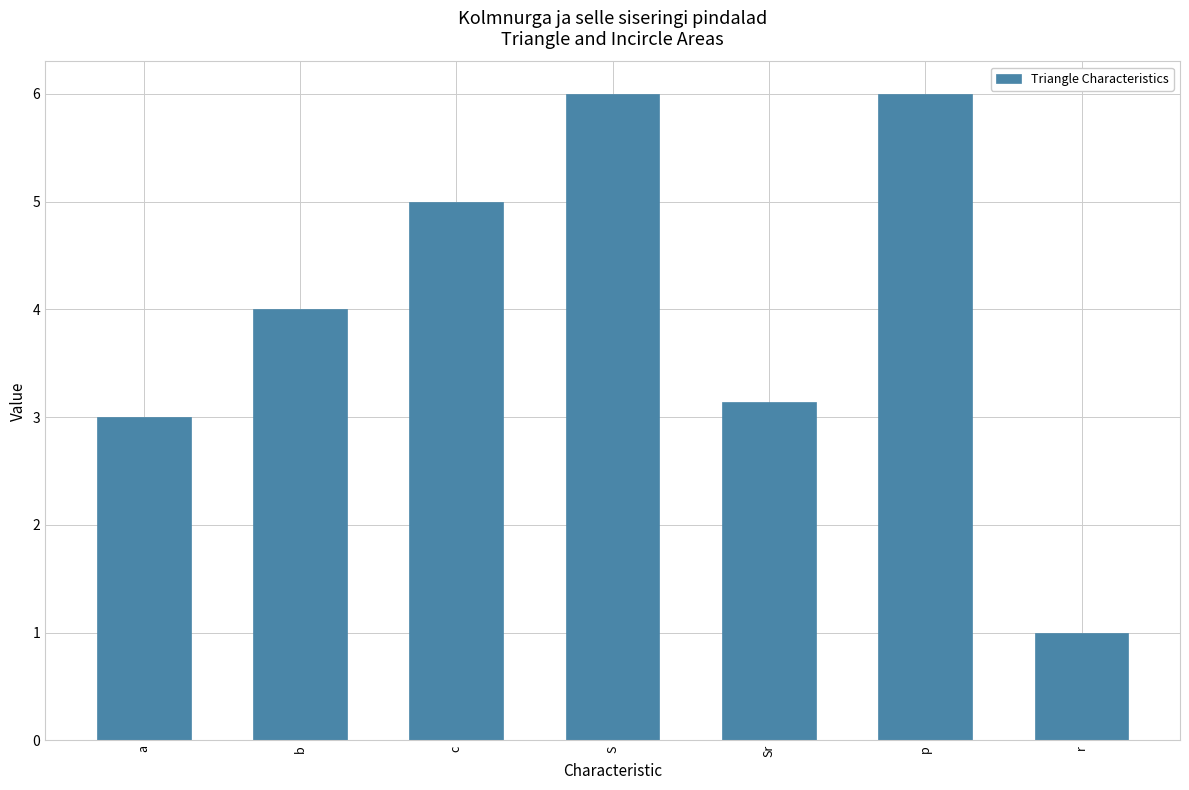

True or false: the data shows 6.0 at p.

True